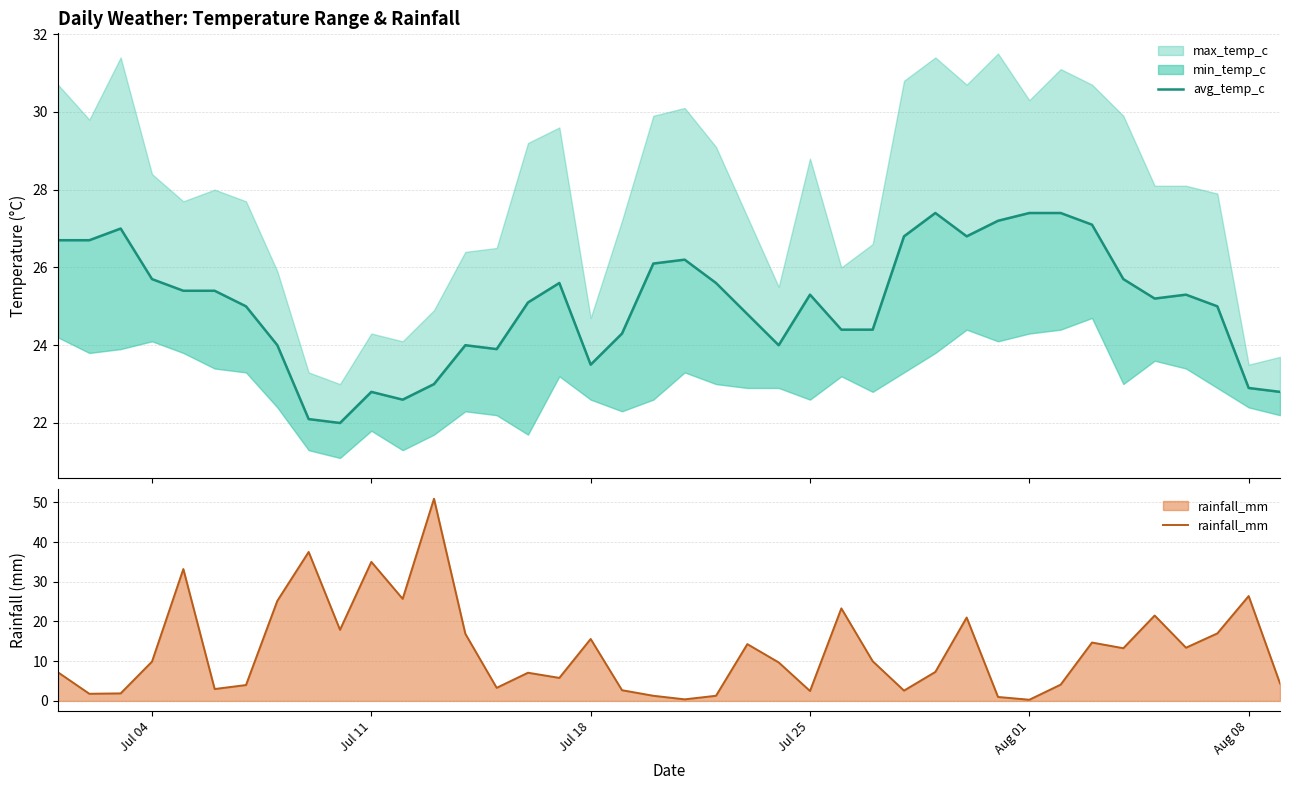

At which label does rainfall_mm first exceed 9?

Jul 04